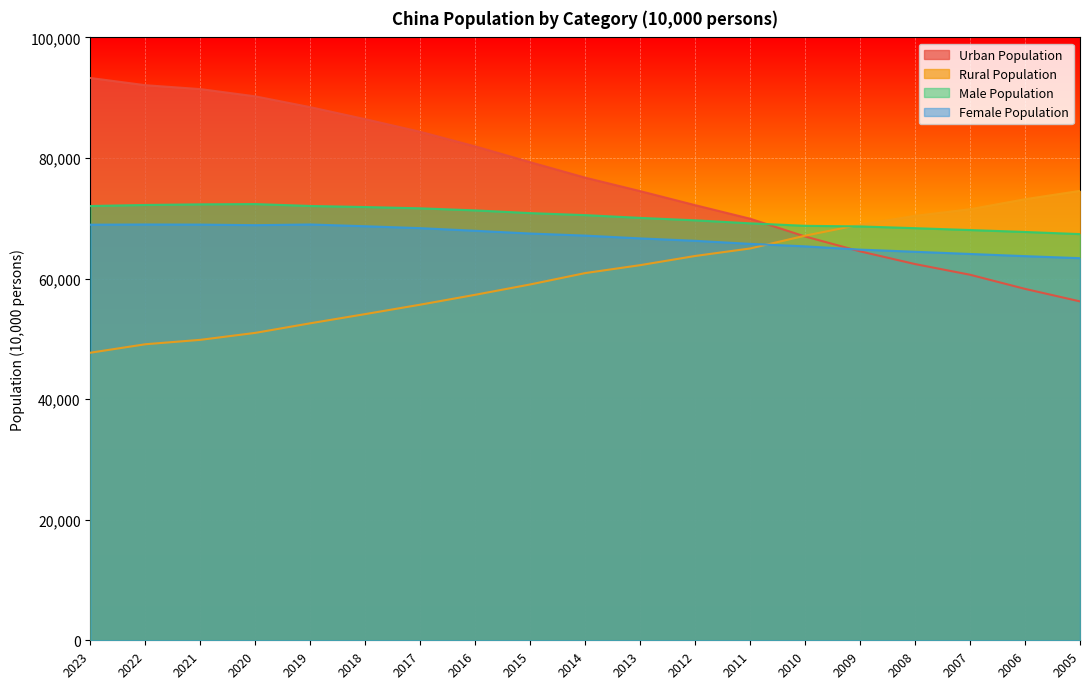

How many lines are shown in the chart?

4